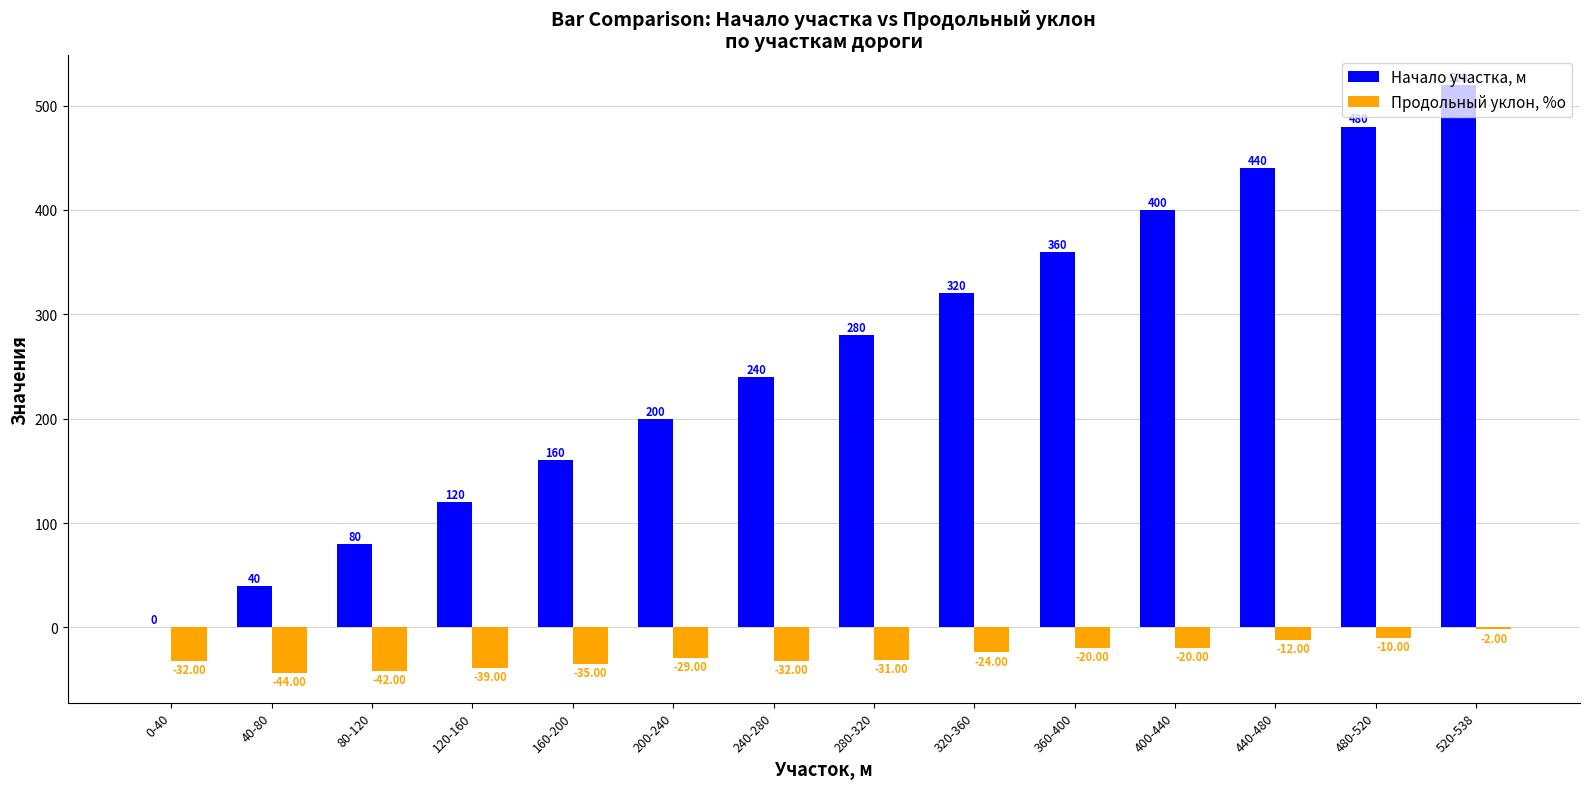

What is the sum of the Начало участка, м values at 360-400 and 0-40?

360